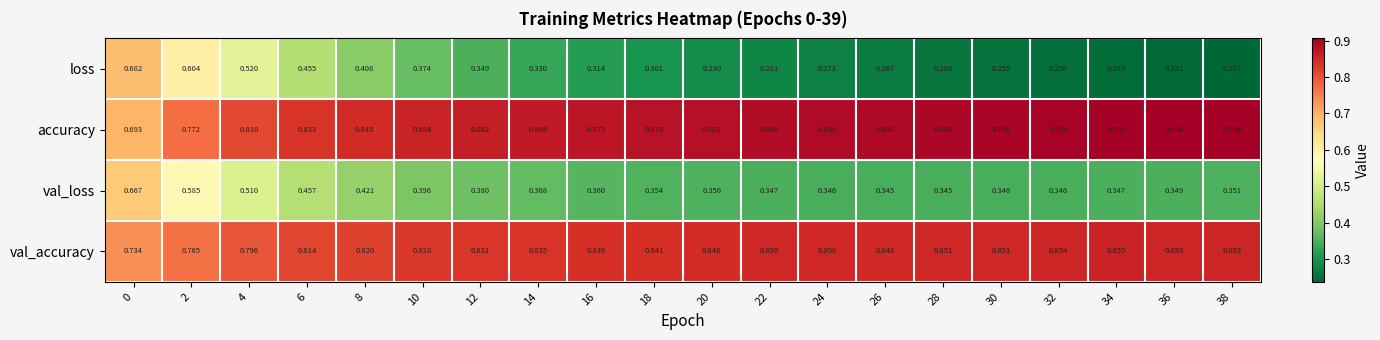

Is the value of val_accuracy at 12 greater than the value of accuracy at 12?

No